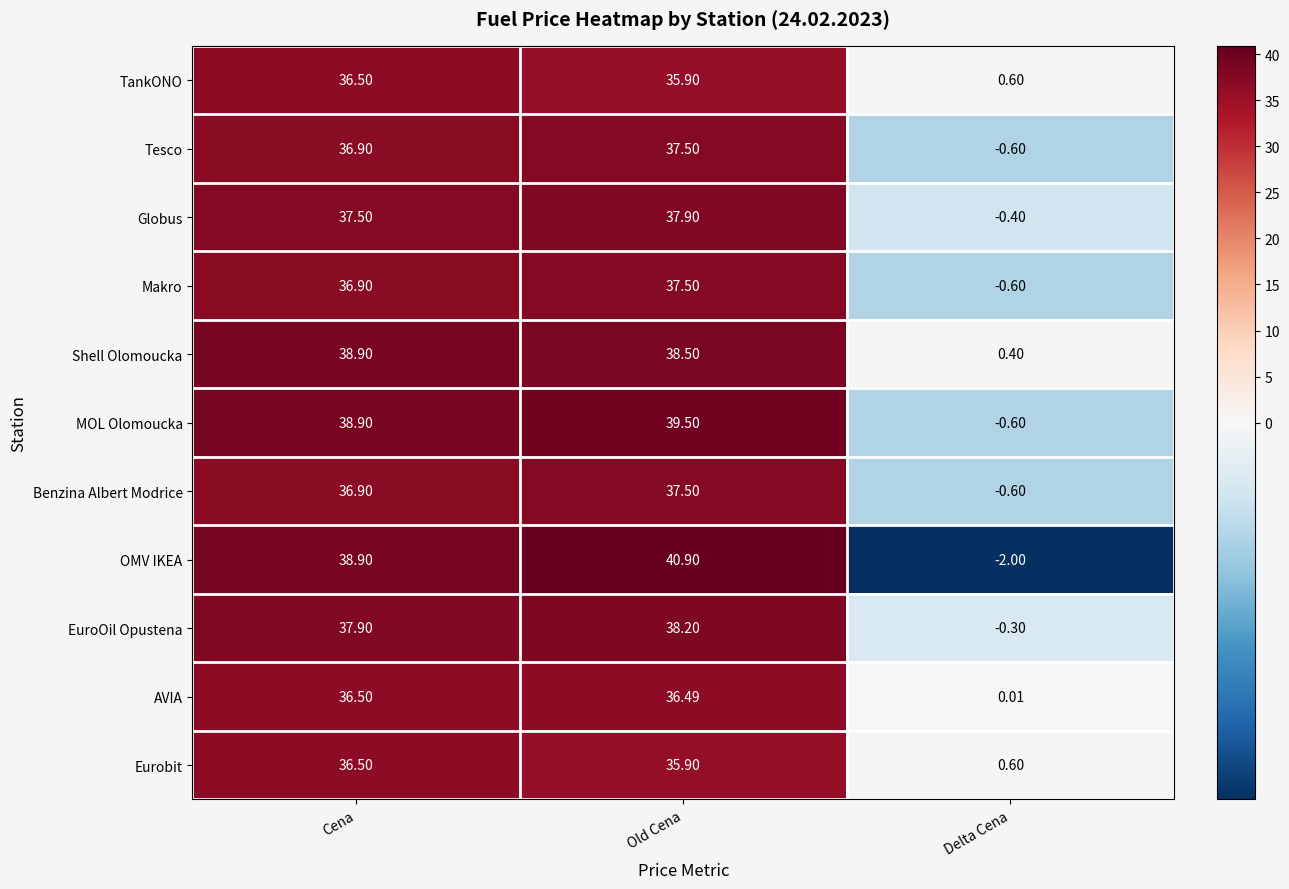

At which label does EuroOil Opustena first exceed 37?

Cena